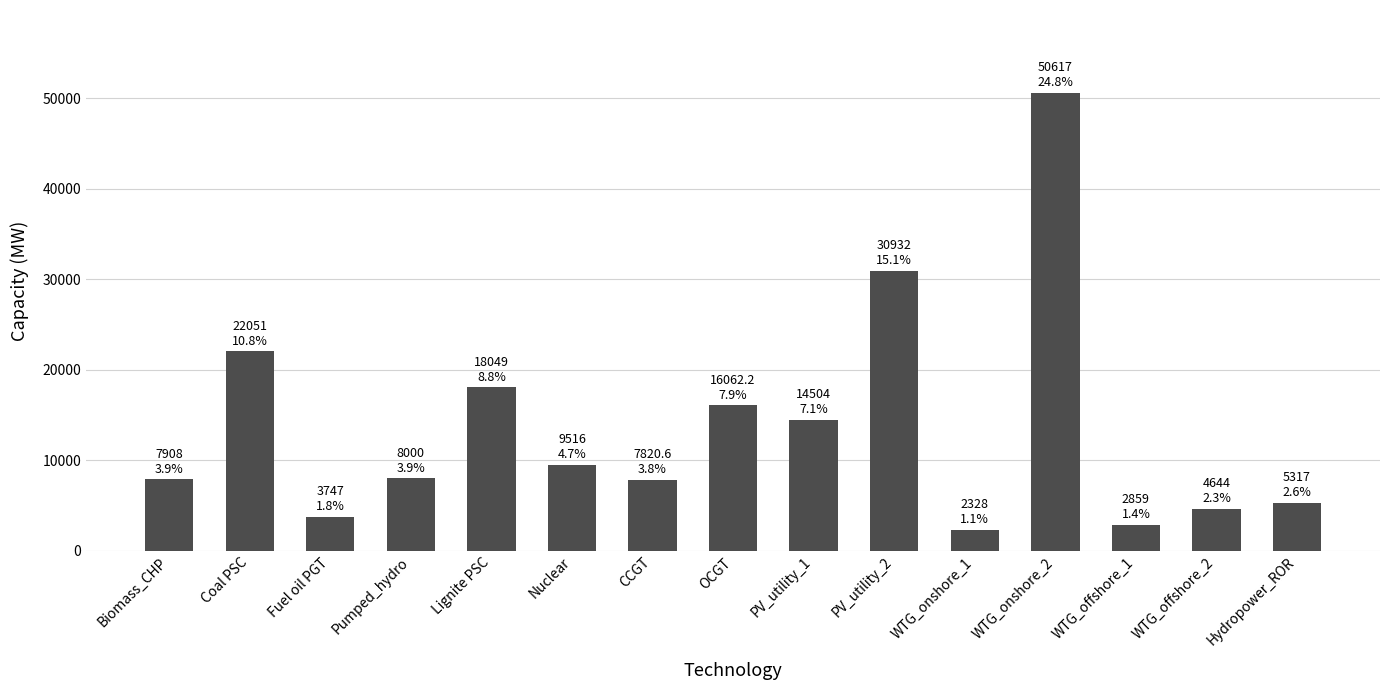

Read the value at Lignite PSC.

18049.0